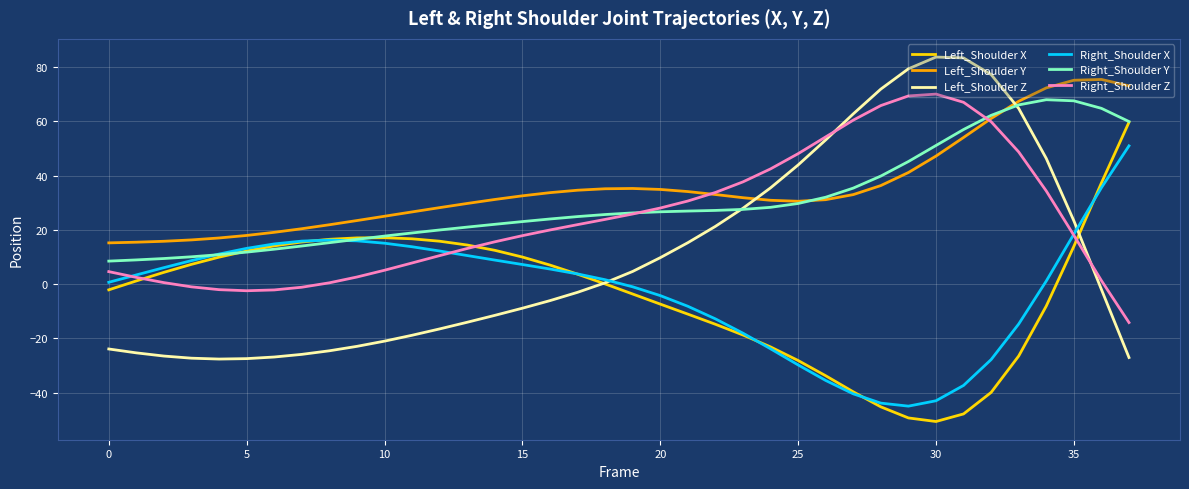

What is the maximum value shown in the chart?

83.7